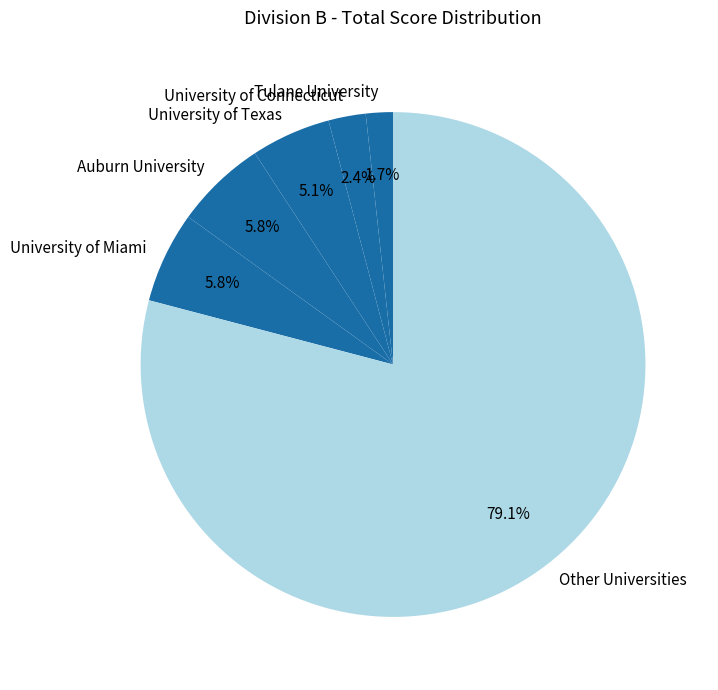

The University of Miami slice represents 6% of the pie. True or false?

True